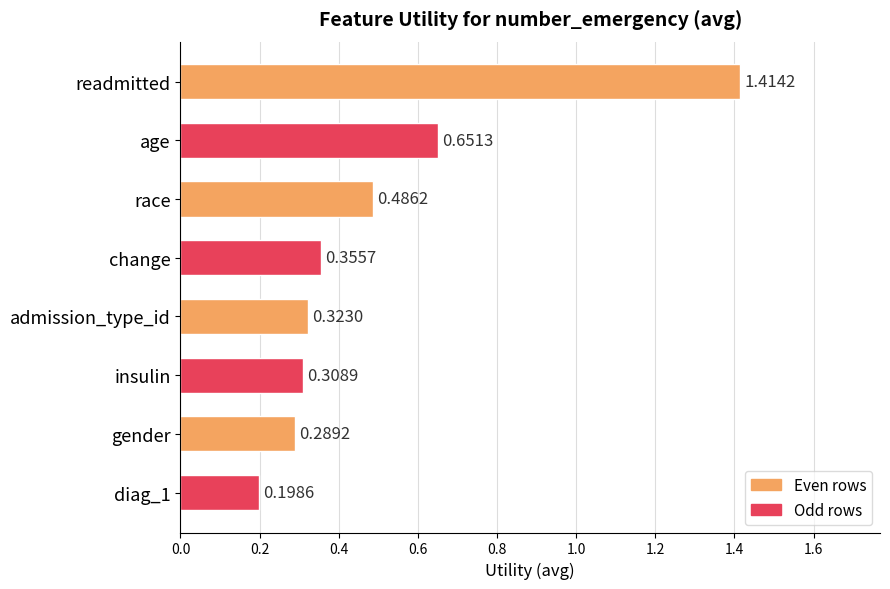

Rank the categories by value from lowest to highest.

diag_1, gender, insulin, admission_type_id, change, race, age, readmitted